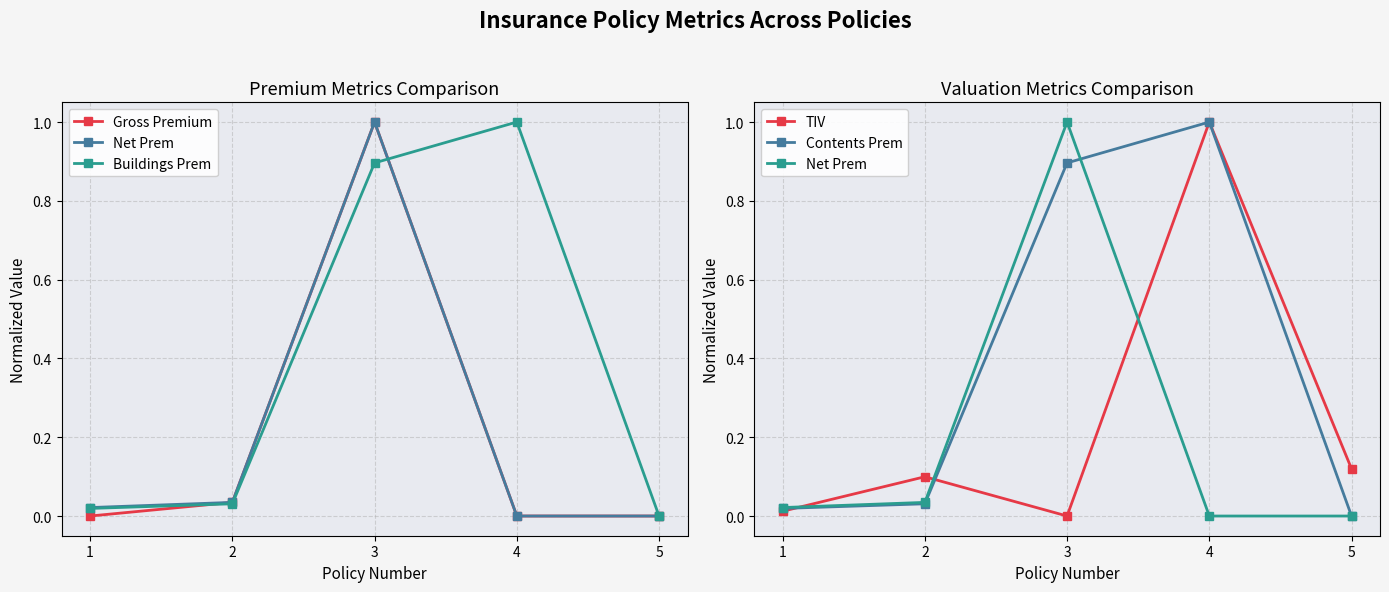

Where is the first local maximum for Contents Prem?

4